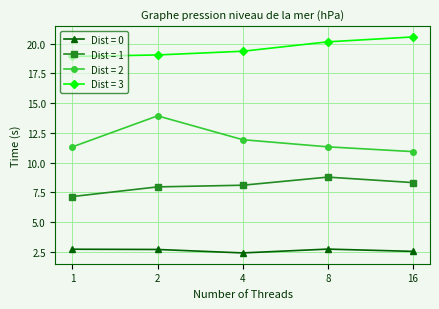

How many series are shown in this chart?

4